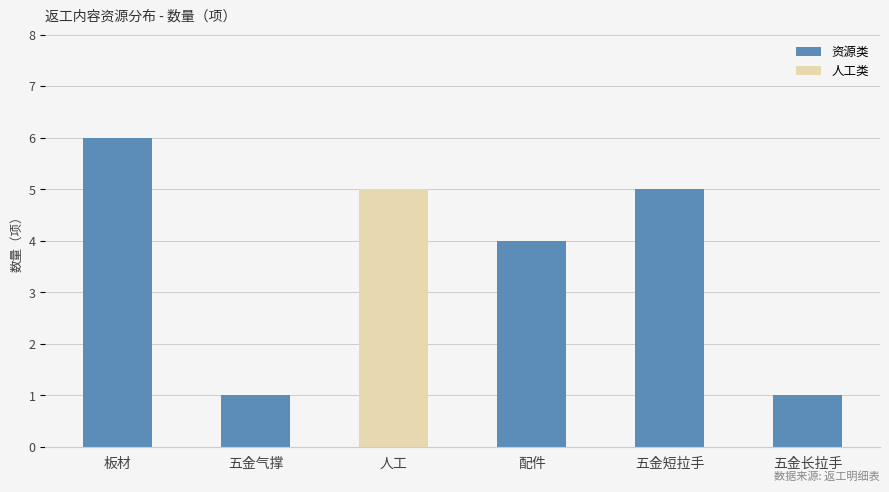

Reading left to right, what are all the values shown in this chart?

6	1	5	4	5	1